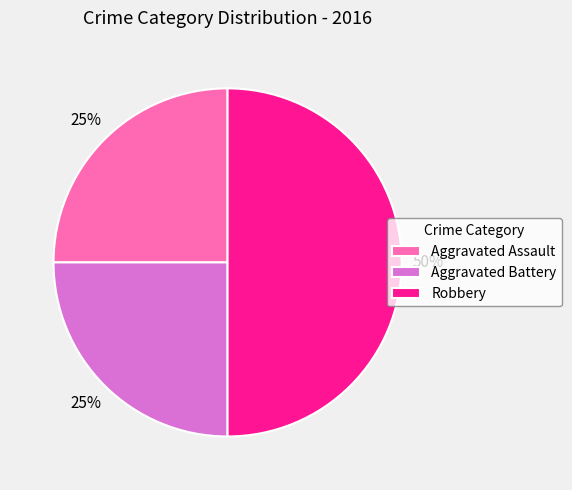

Count the number of slices in the pie.

3